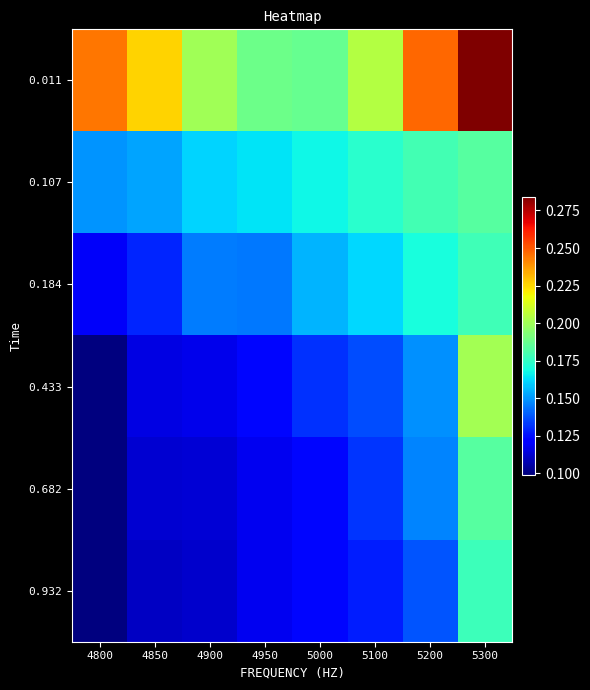

What is the total value across all series at 5300?

1.2